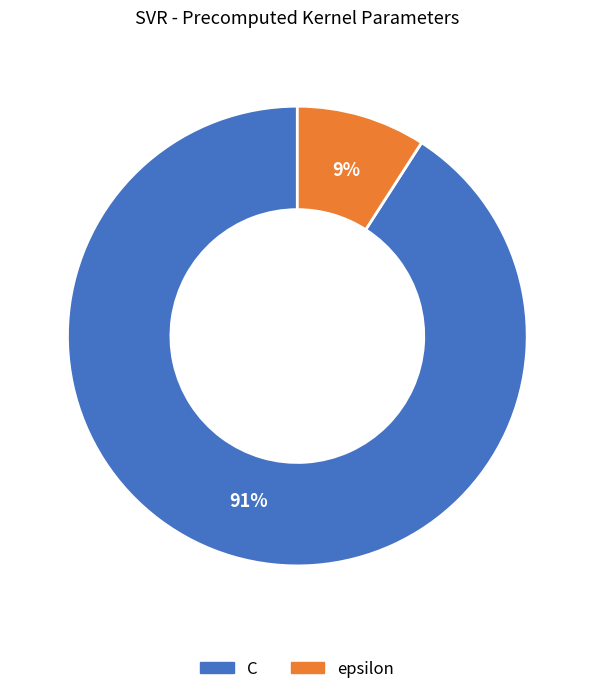

To the nearest percent, what is the combined percentage of C and epsilon?

100%